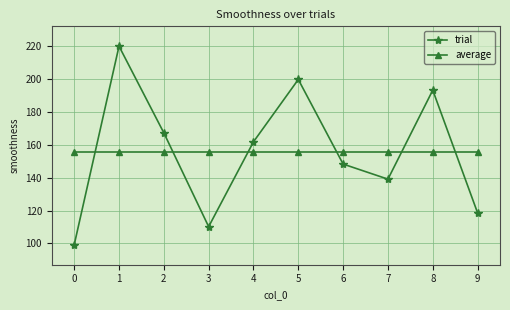

True or false: average has a value of 155.8 at 8.

True